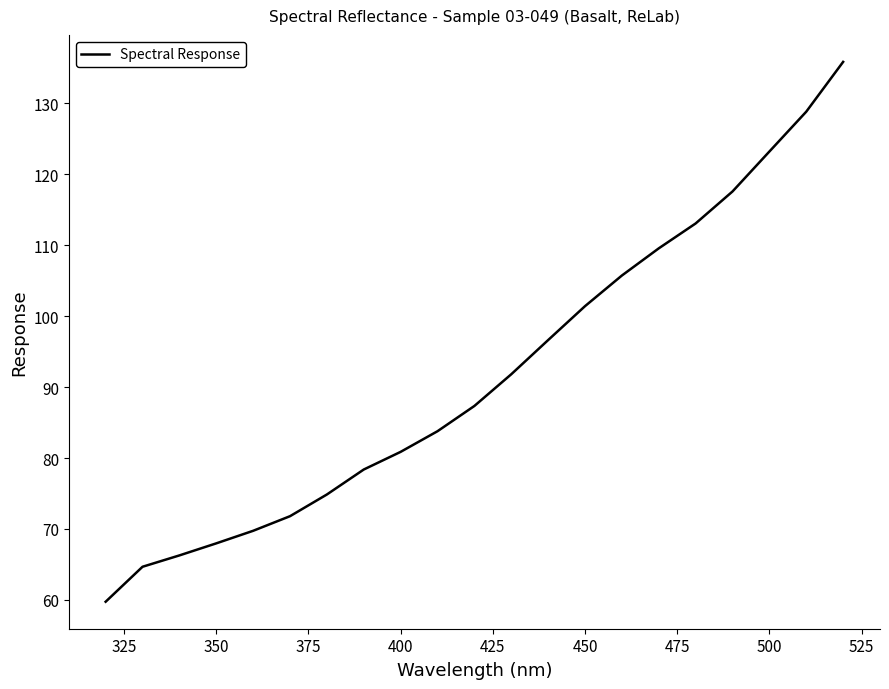

The chart shows a value of 168.3 at 500. True or false?

False